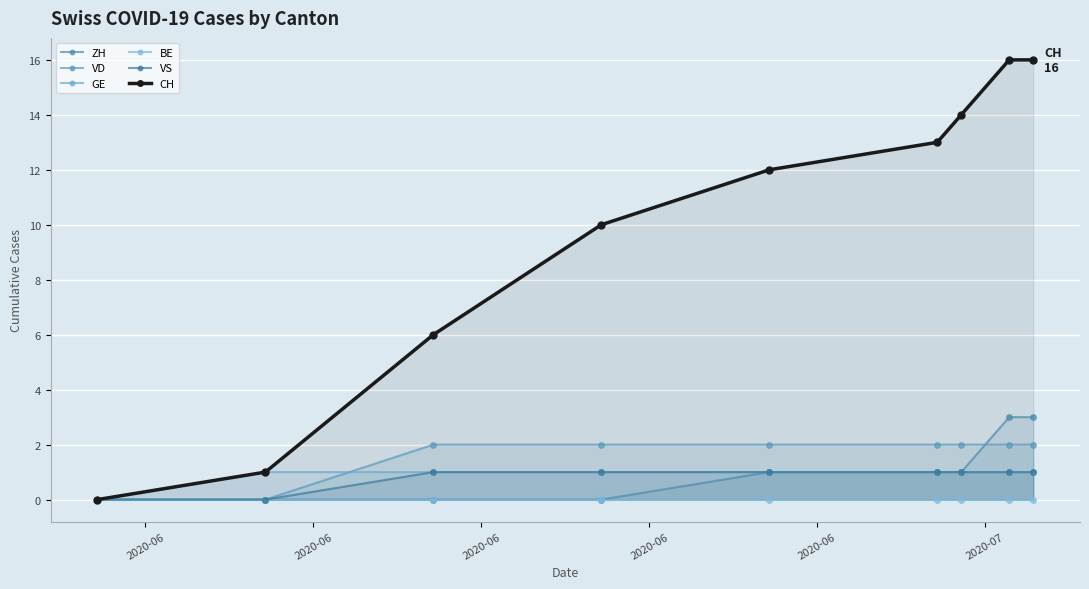

True or false: CH has more than 2 points higher than both neighbors.

False